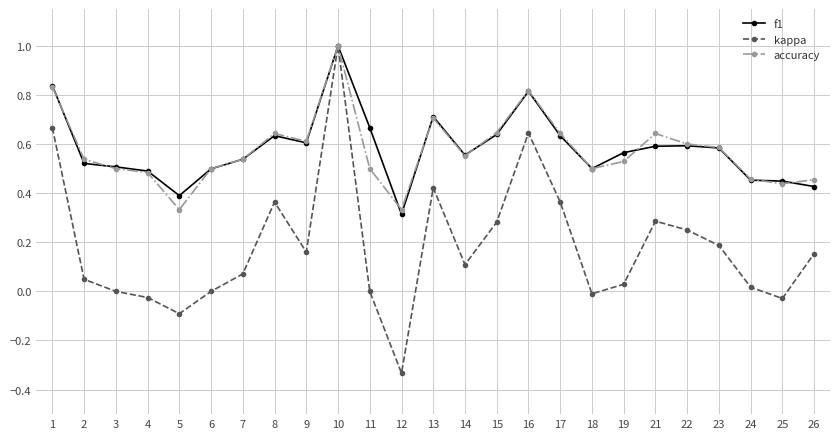

Is this an area chart (filled region under the line)?

No